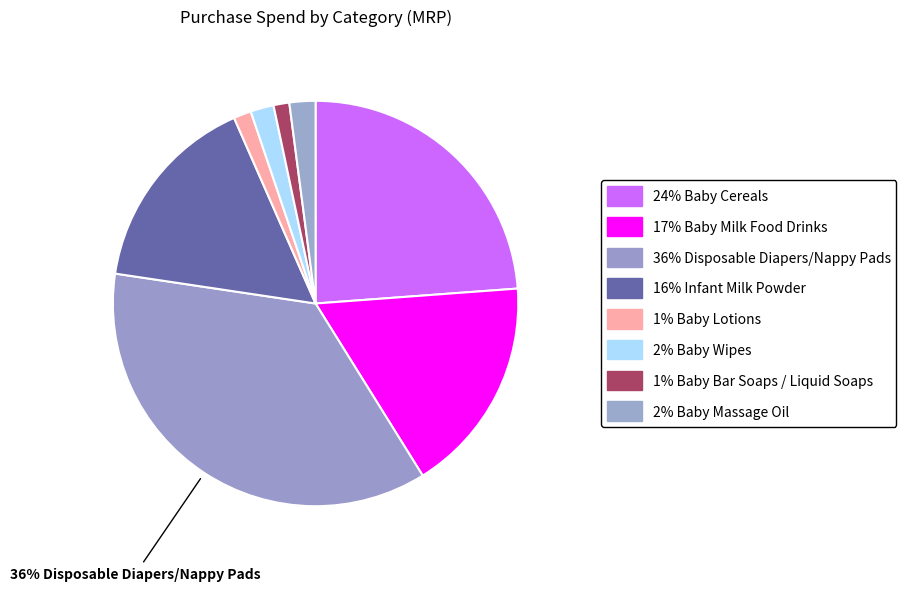

How many segments does this pie chart have?

8